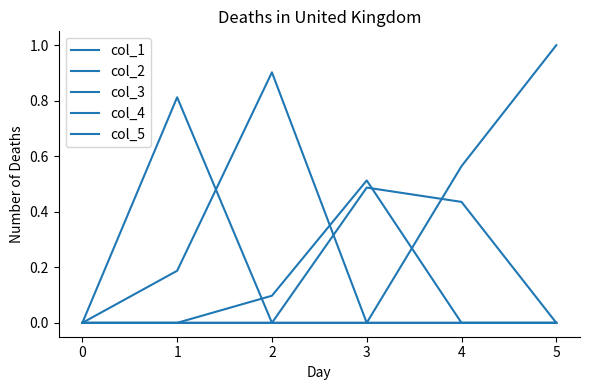

Does the chart display data point markers on the line(s)?

No